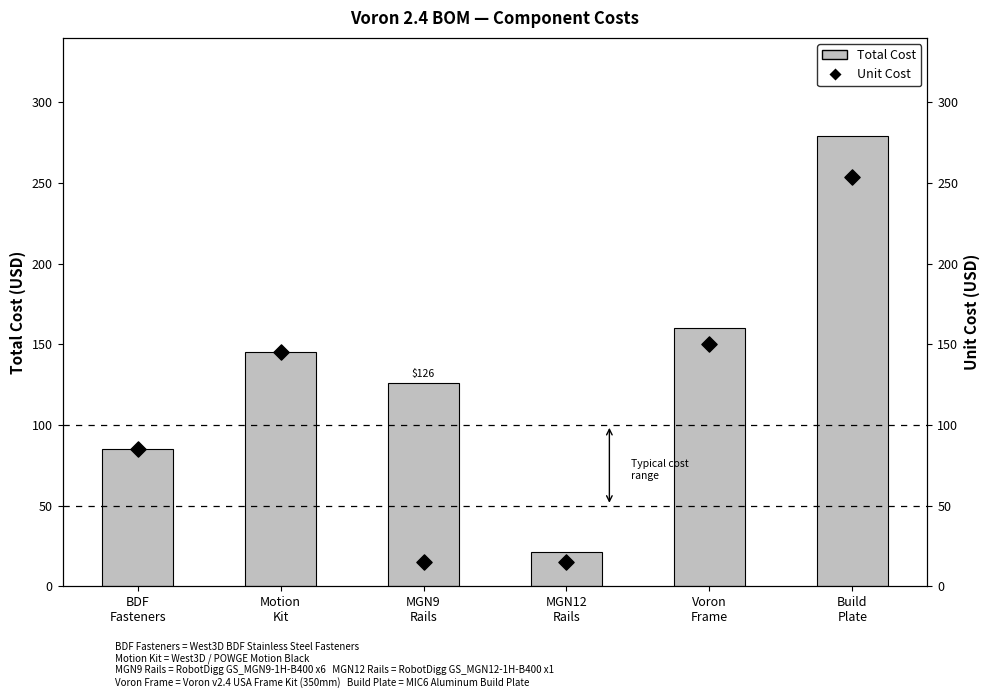

Which series reaches the minimum Y coordinate?

Unit Cost